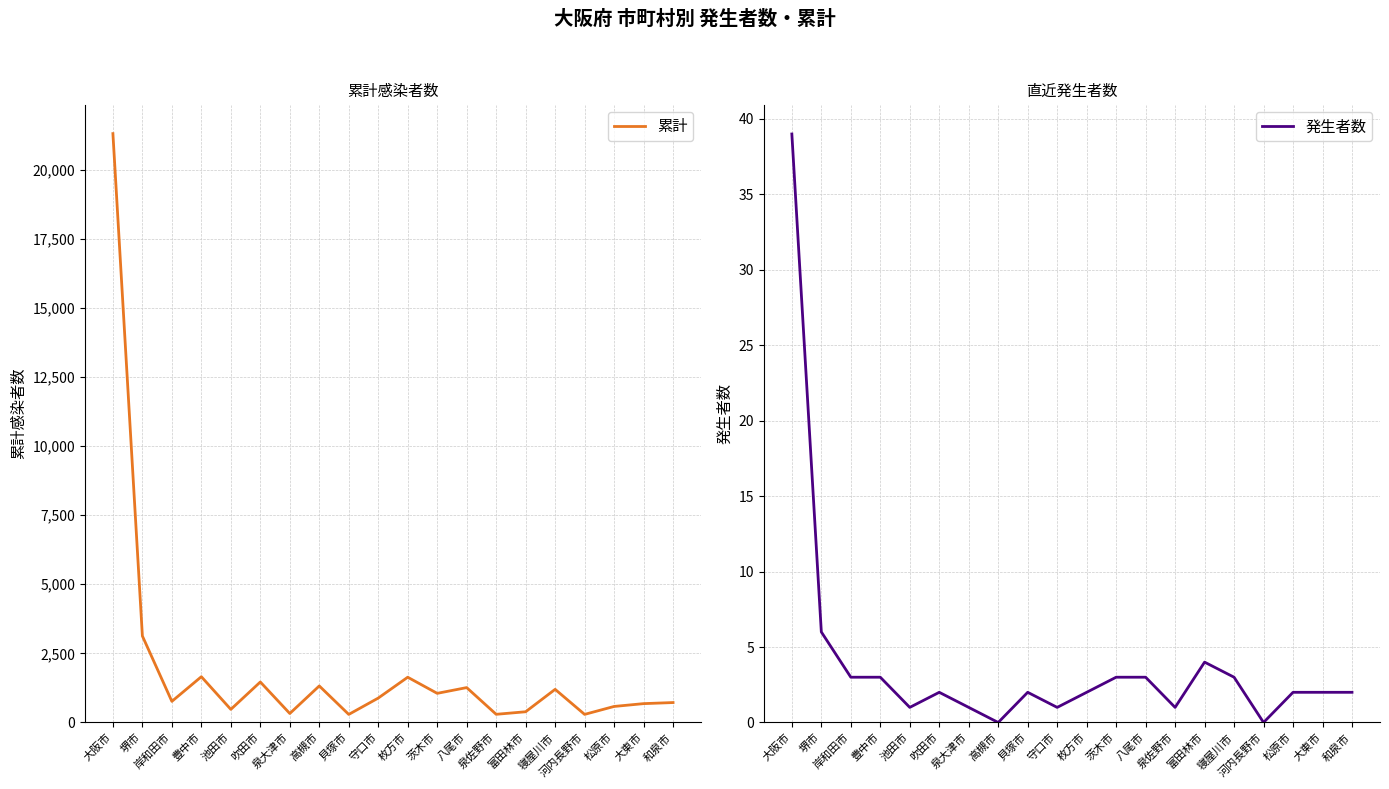

Is this an area chart (filled region under the line)?

No